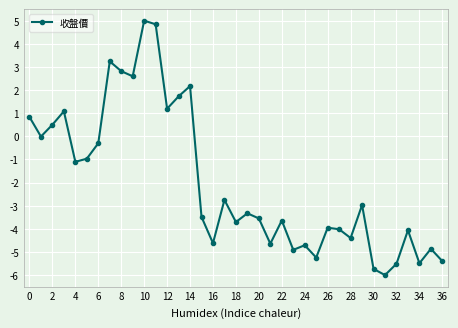

True or false: the data has more than 1 interior local peaks.

True